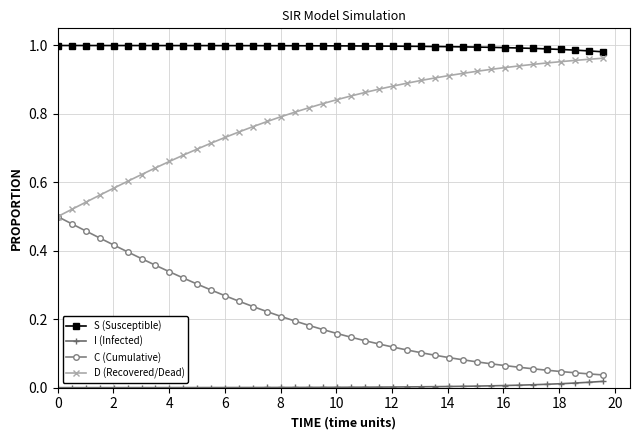

List the series in order of their overall mean, lowest first.

I (Infected), C (Cumulative), D (Recovered/Dead), S (Susceptible)